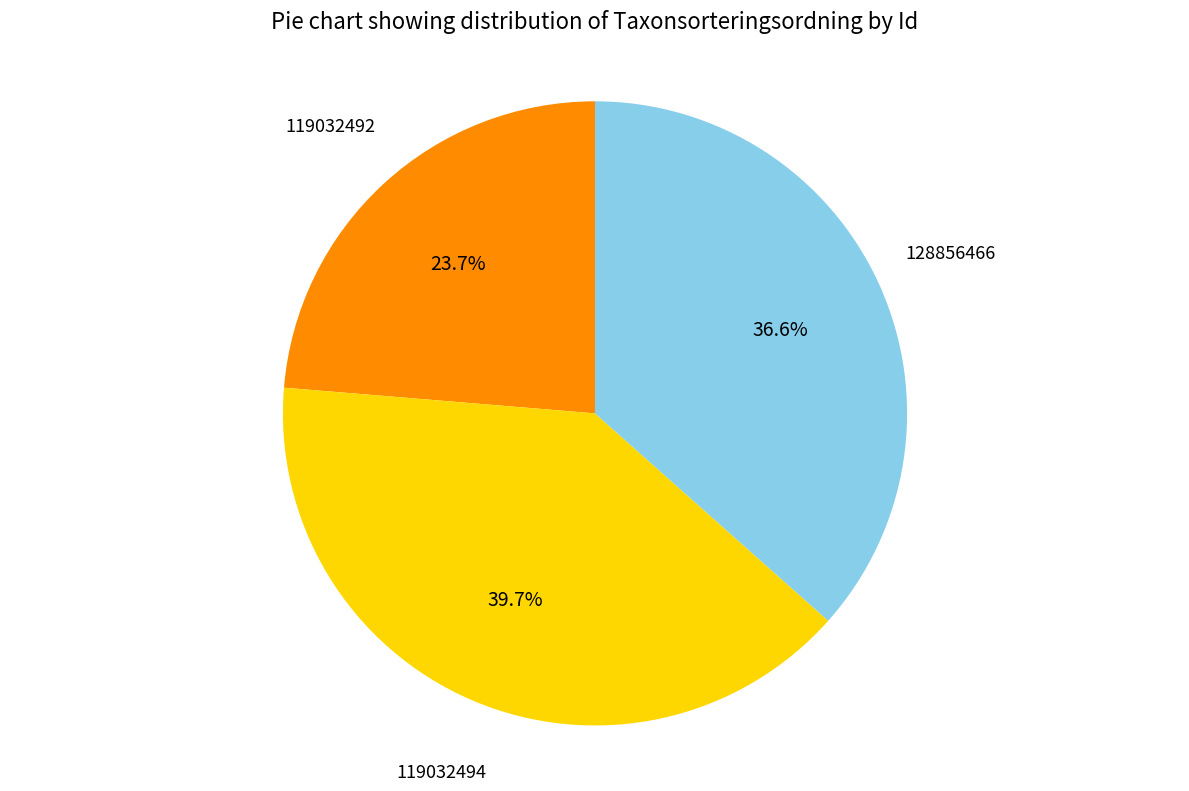

What is the ratio of the value at 128856466 to the value at 119032494?

0.9